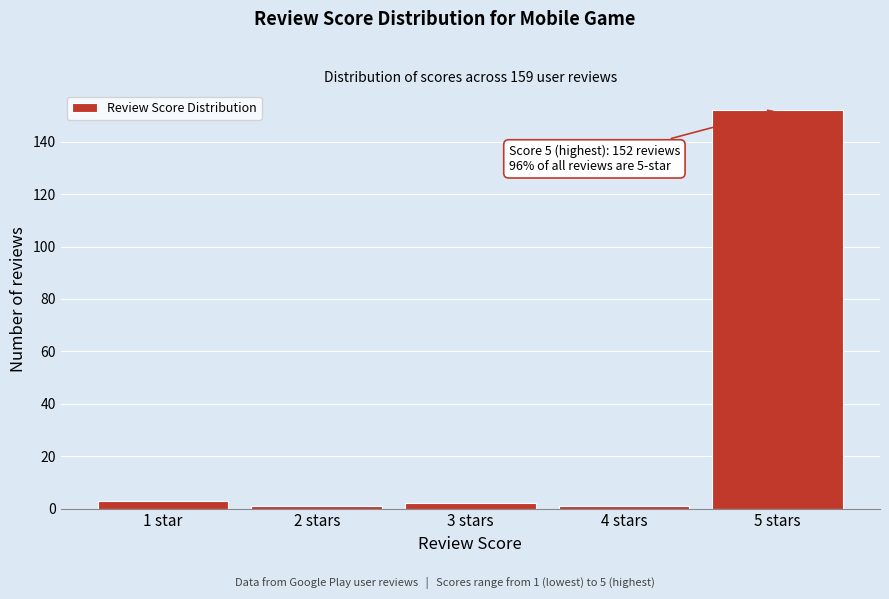

Reading left to right, transcribe all the data shown in this chart.

3	1	2	1	152